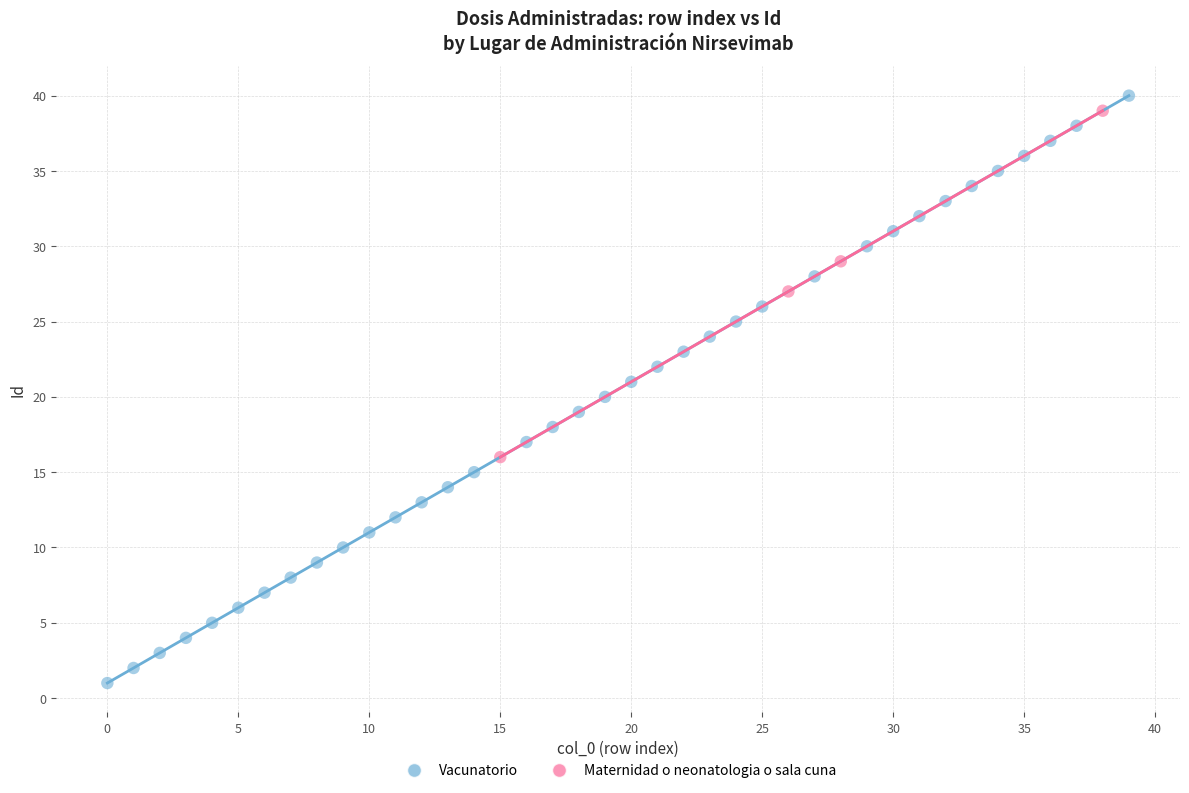

Which series contains the lowest Y value?

Vacunatorio